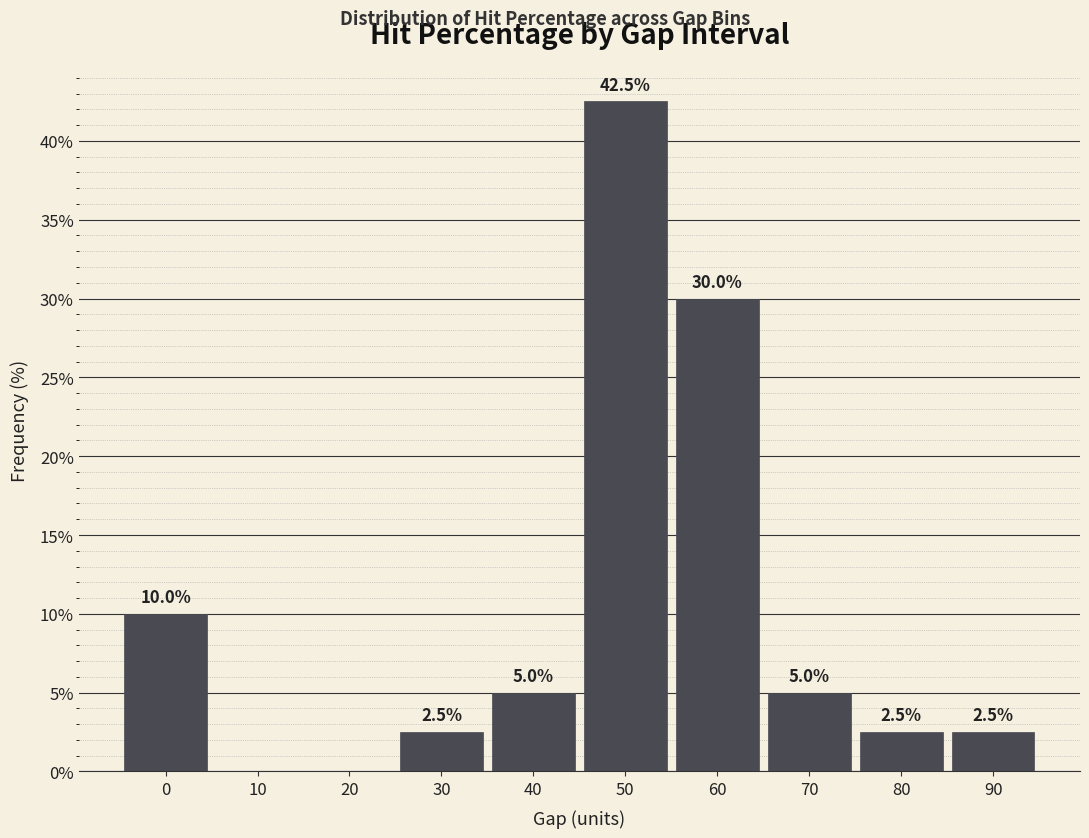

Reading right to left, list all the values displayed in this chart.

90=2.5	80=2.5	70=5.0	60=30.0	50=42.5	40=5.0	30=2.5	20=0.0	10=0.0	0=10.0